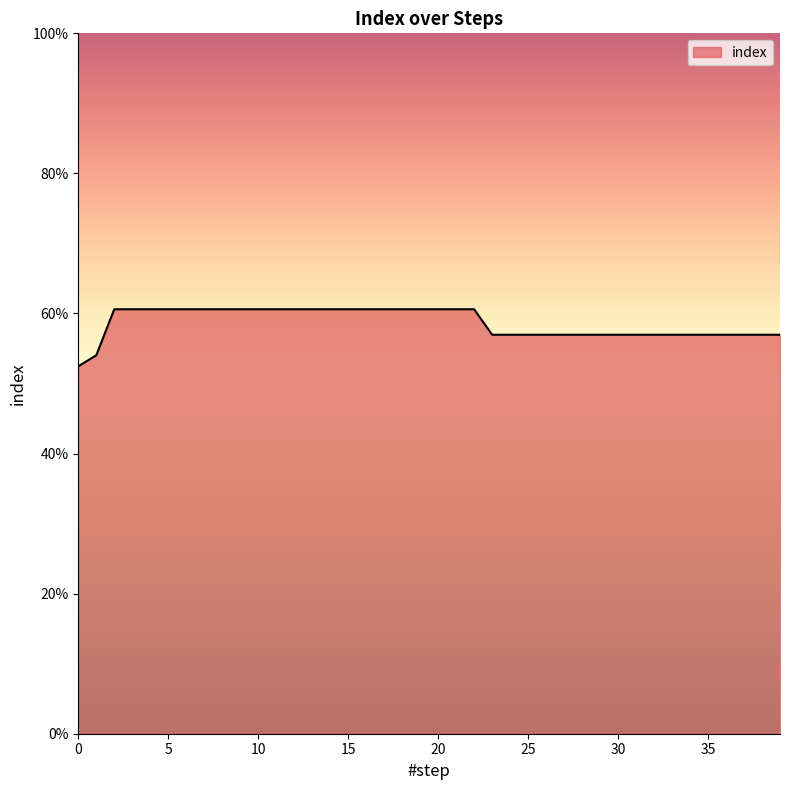

What is the value of the 18th point from the left?

0.6